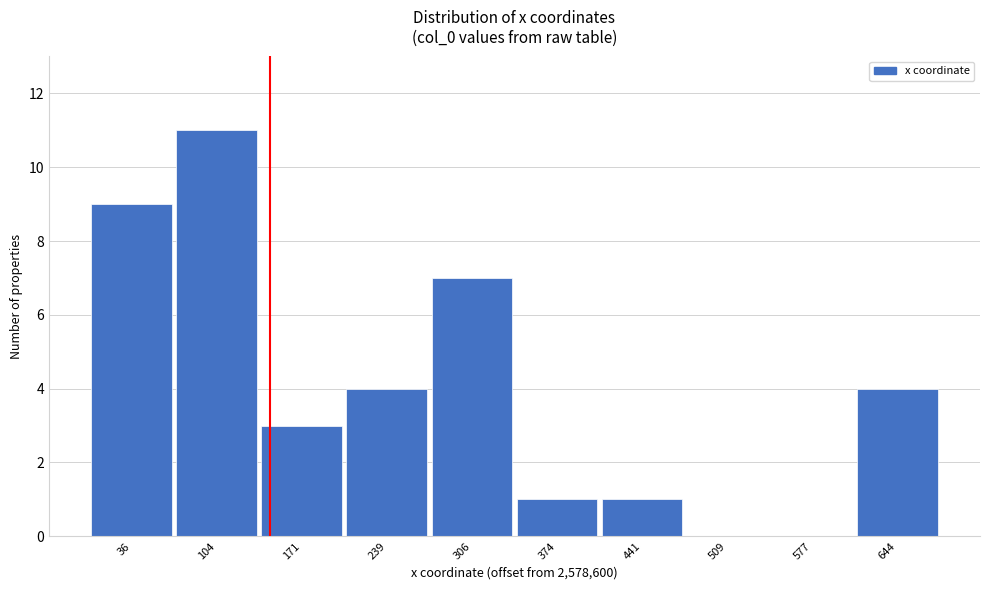

Reading left to right, list all the values displayed in this chart.

36=9	104=11	171=3	239=4	306=7	374=1	441=1	509=0	577=0	644=4